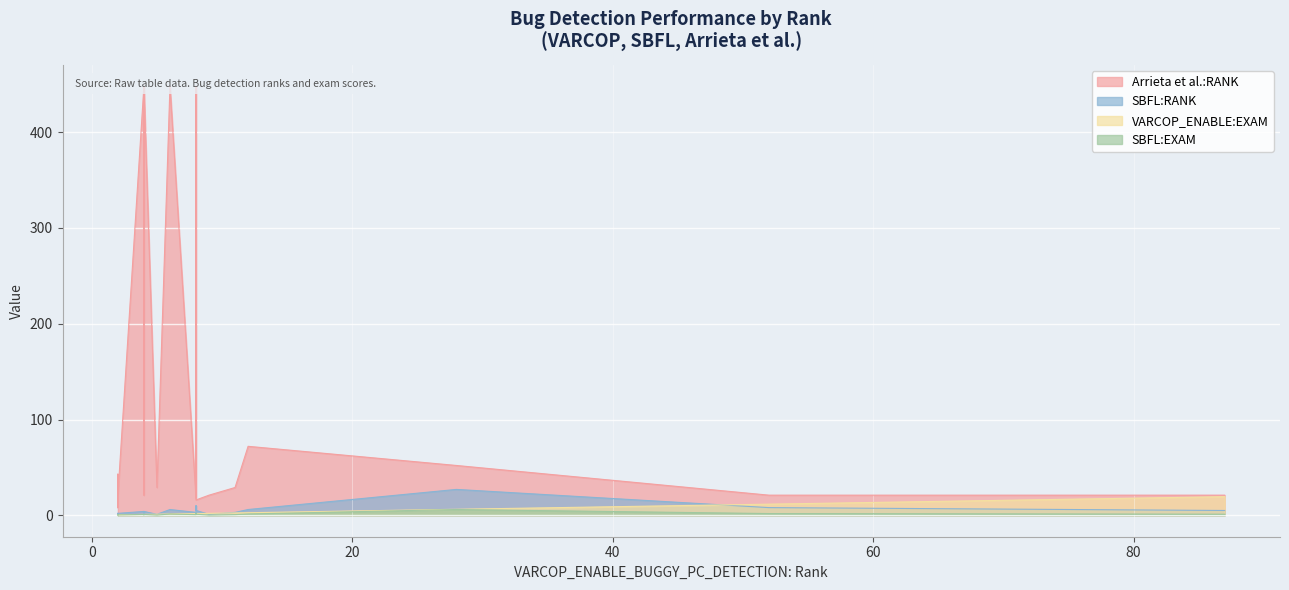

Reading left to right, what are all the values shown in this chart?

VARCOP_ENABLE:EXAM: 2.7	0.4	6.2	19.4	0.9	2.5	0.4	1.1	0.4	1.8	0.4	1.8	2.0	1.3	1.8	0.9	0.9	0.4	11.6	0.9
SBFL:RANK: 6.0	2.0	27.0	5.0	4.0	3.0	1.0	1.0	2.0	5.0	1.0	3.0	1.0	6.0	10.0	2.0	2.0	2.0	8.0	4.0
SBFL:EXAM: 1.3	0.4	6.0	1.1	0.9	0.7	0.2	0.2	0.4	1.1	0.2	0.7	0.2	1.3	2.2	0.4	0.4	0.4	1.8	0.9
Arrieta et al.:RANK: 72.0	21.0	52.0	21.0	448.0	29.0	8.0	29.0	21.0	16.0	43.0	18.0	21.0	448.0	448.0	21.0	21.0	21.0	21.0	448.0